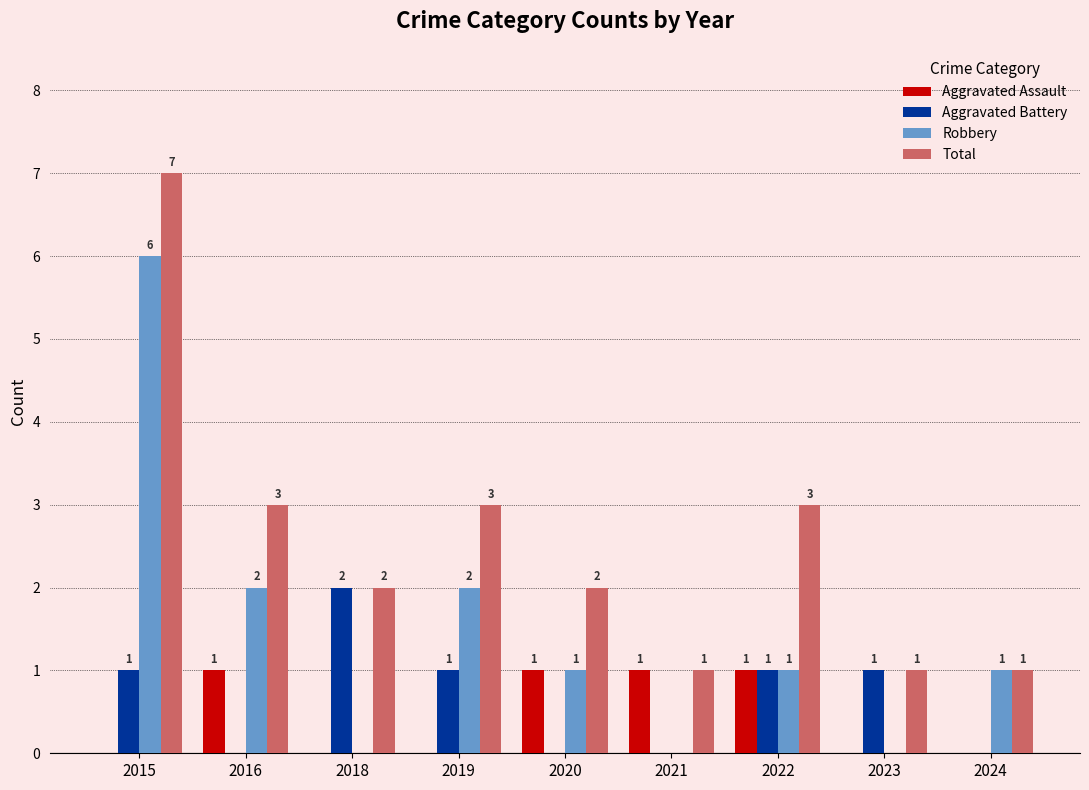

Count the number of data series in this chart.

4